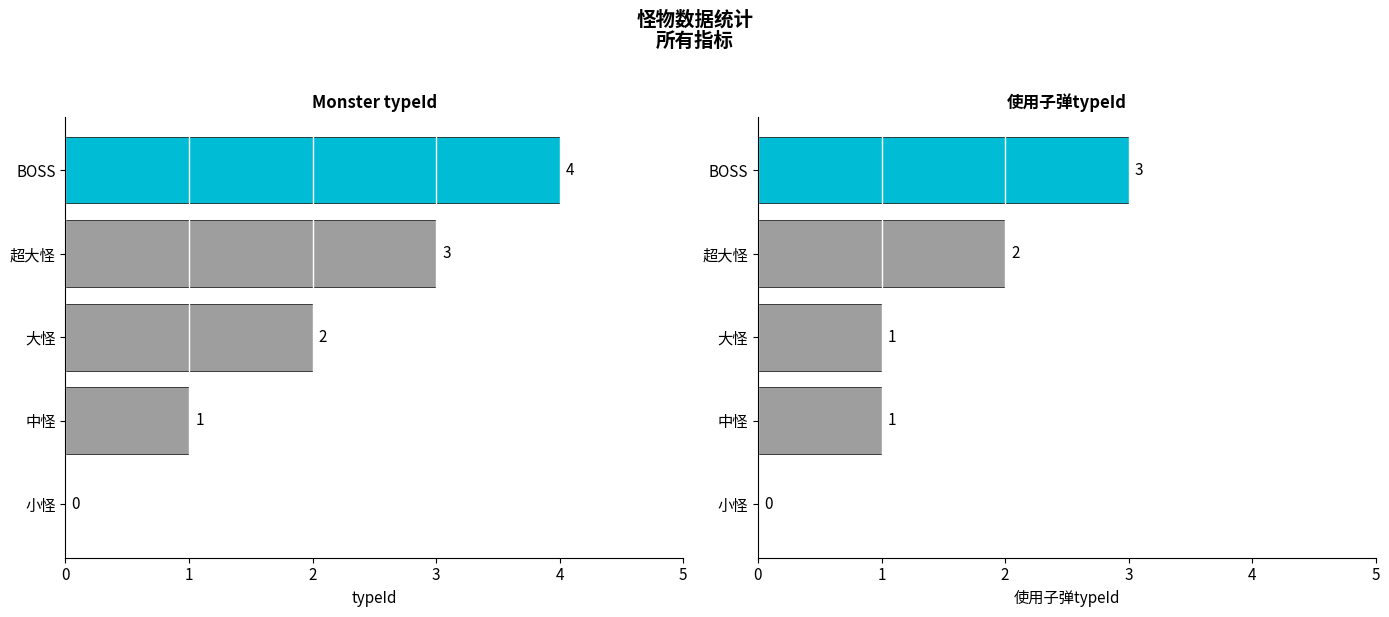

Is it true that typeId equals 4 at 3?

False